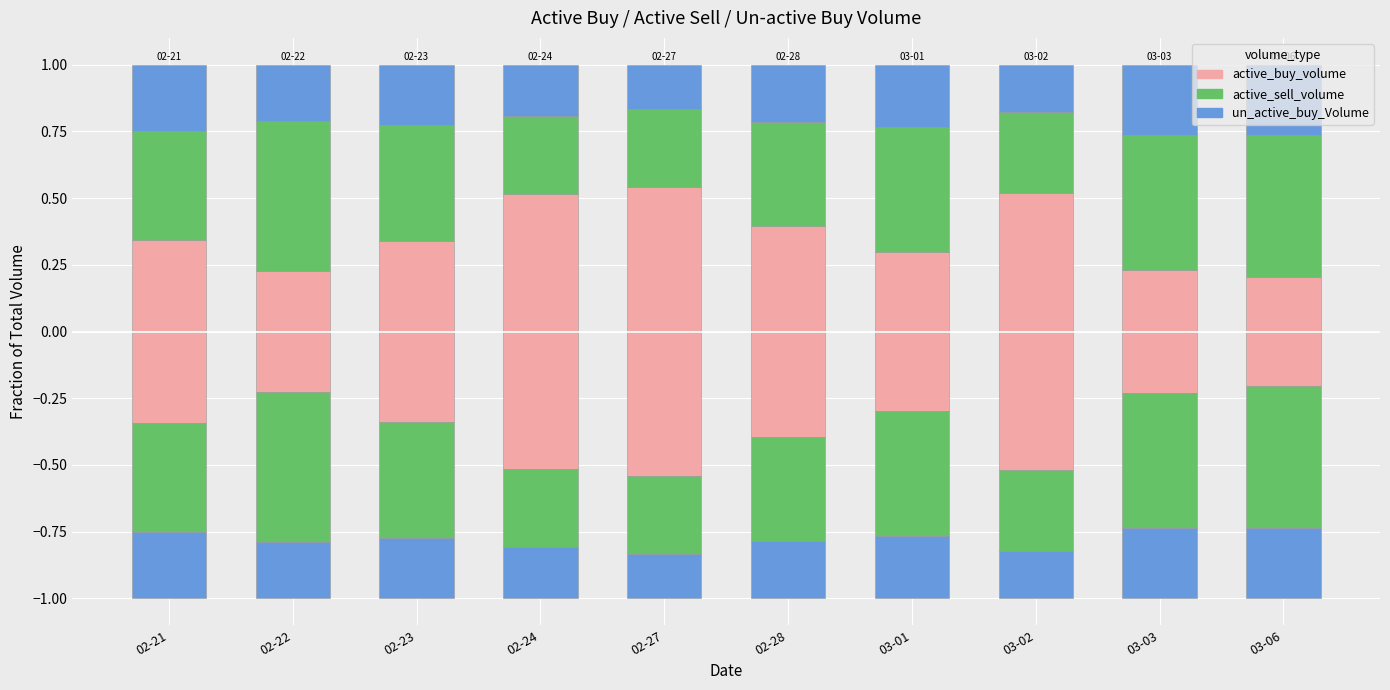

True or false: active_buy_volume has a value of 0.1 at 02-22.

False